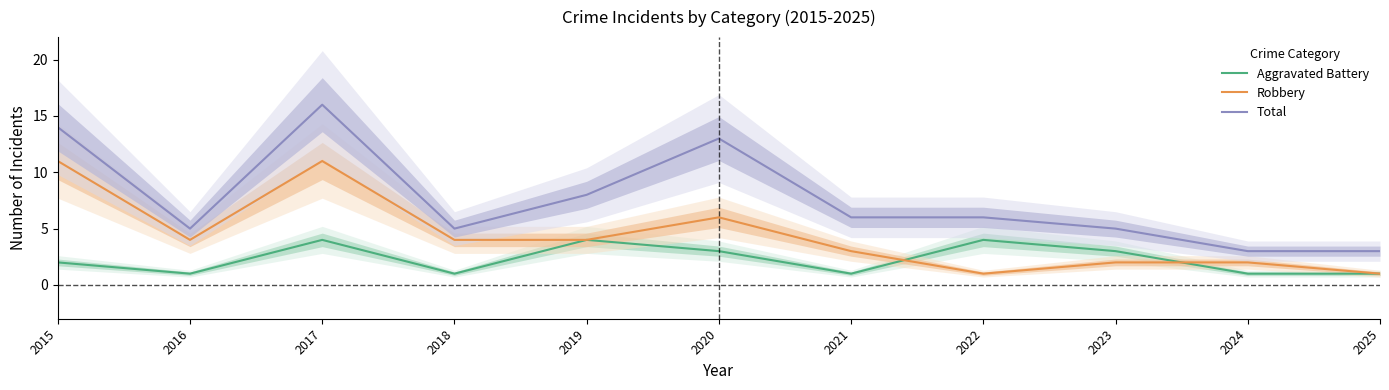

What is the value of the Total point at the 2nd from the left?

5